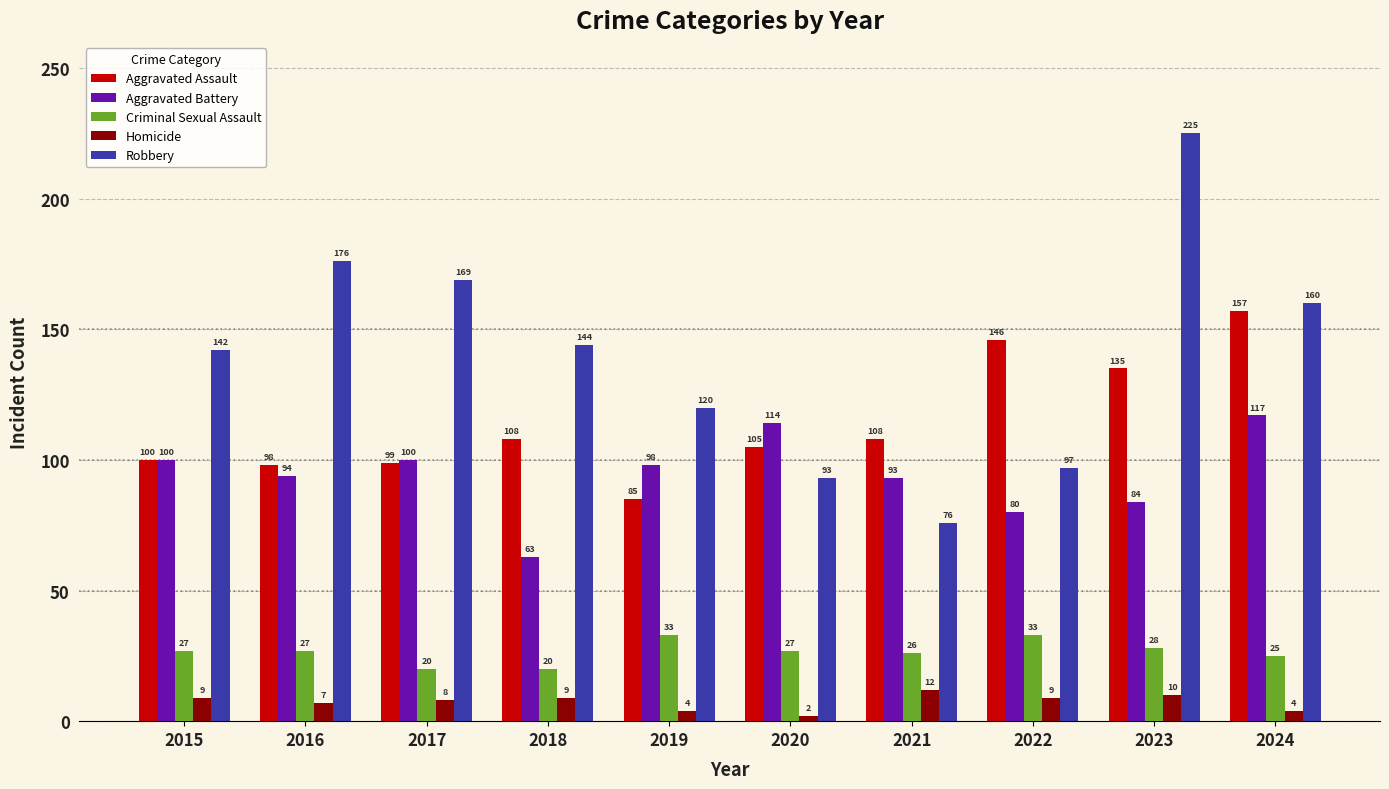

At 2020, list the series in order from largest to smallest.

Aggravated Battery, Aggravated Assault, Robbery, Criminal Sexual Assault, Homicide